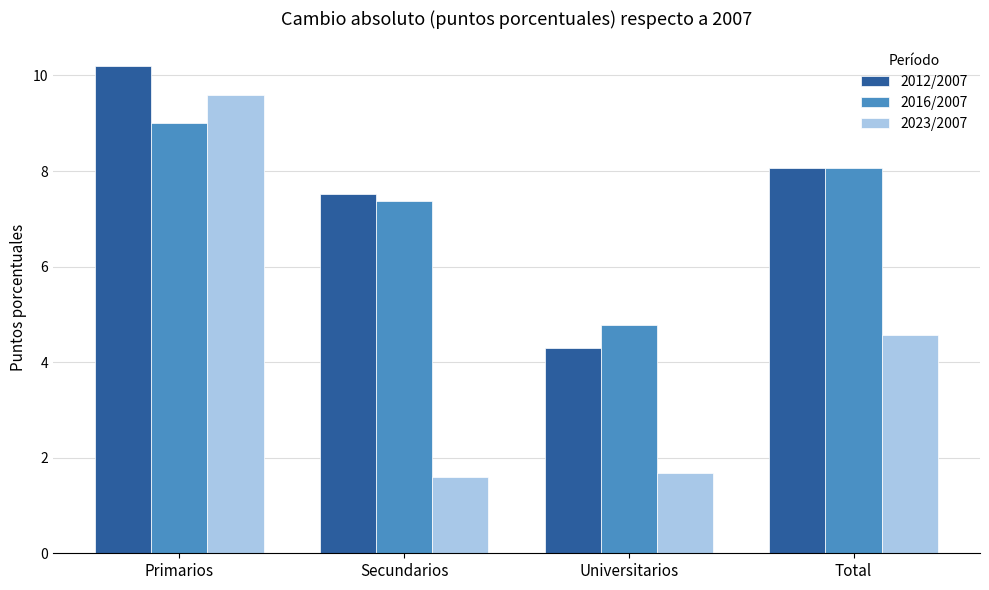

What is the average value of the 2012/2007 series?

7.5